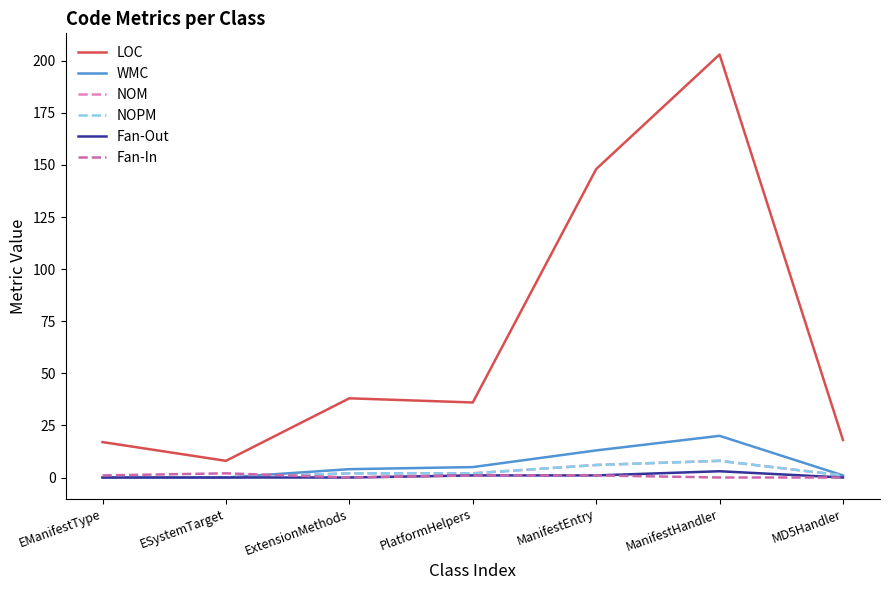

Count the Fan-In values in the range 0 to 1.

6